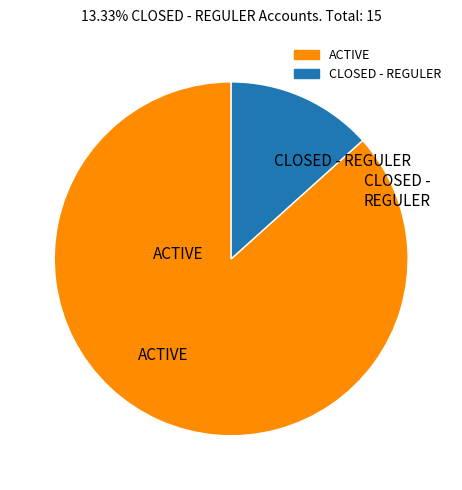

Approximately how many times larger is the value at ACTIVE compared to CLOSED - REGULER?

6.5